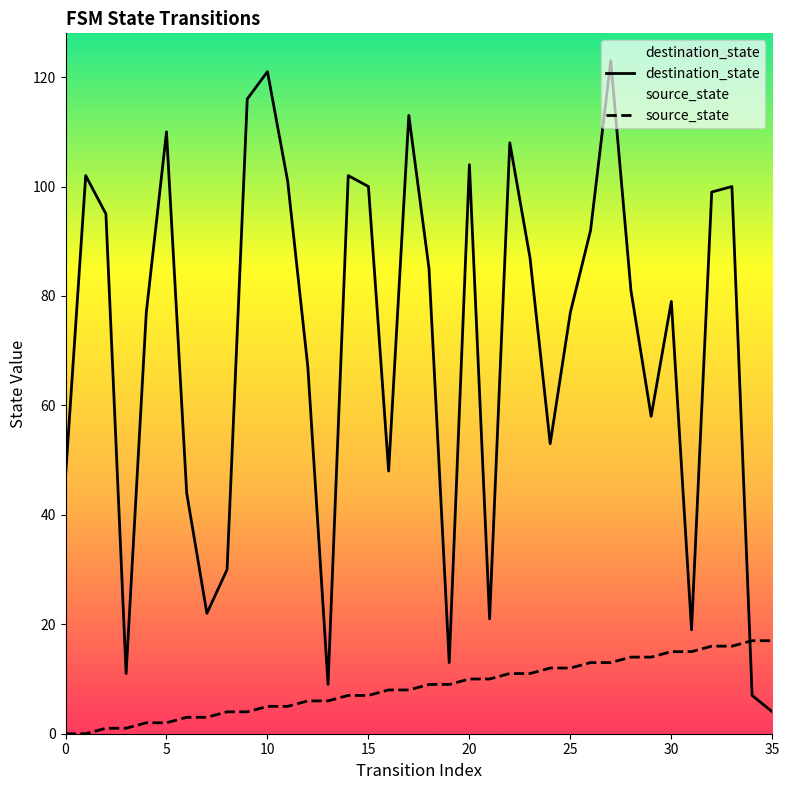

Between 16 and 34, which series saw the biggest shift?

destination_state